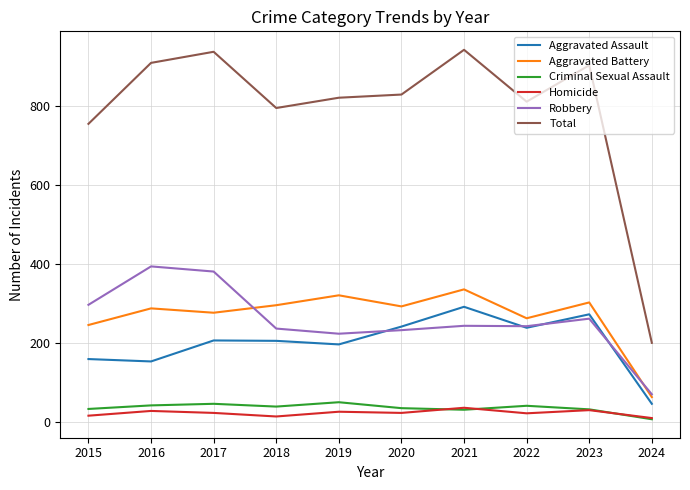

What is the highest value of the Homicide series?

37